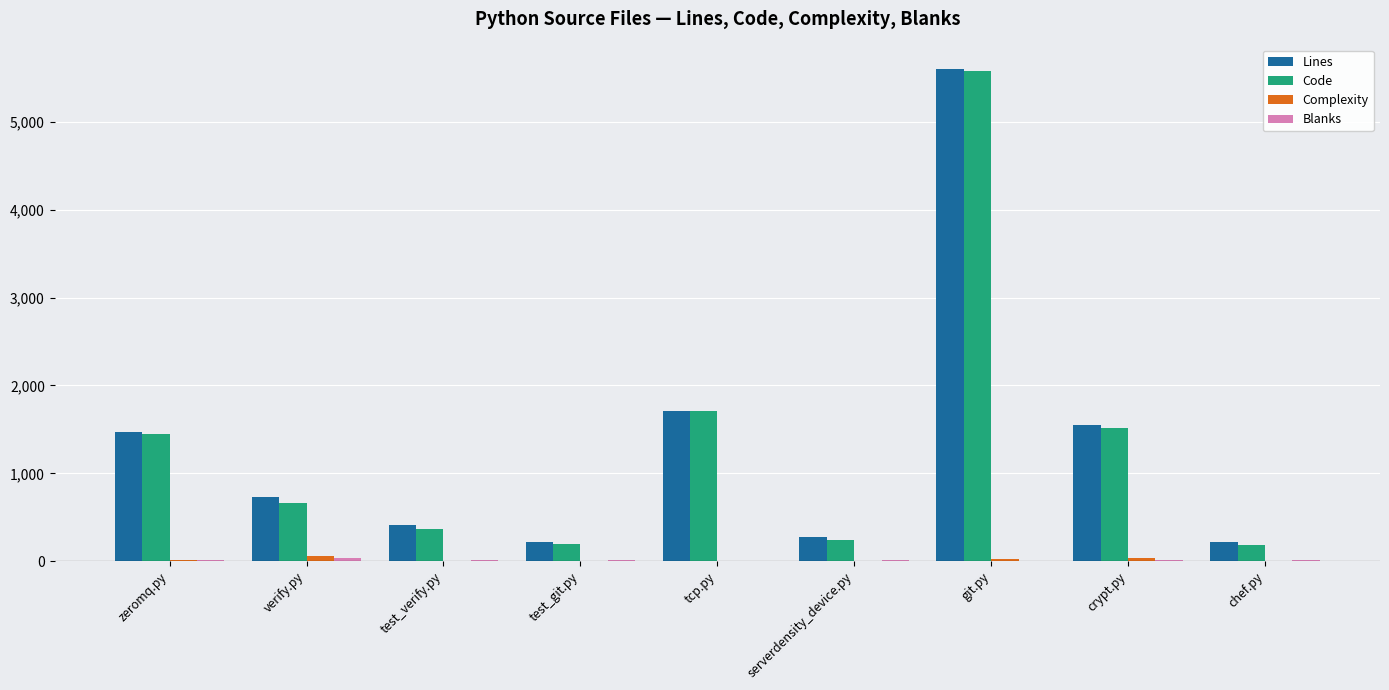

The value of Lines at git.py is 9723. True or false?

False